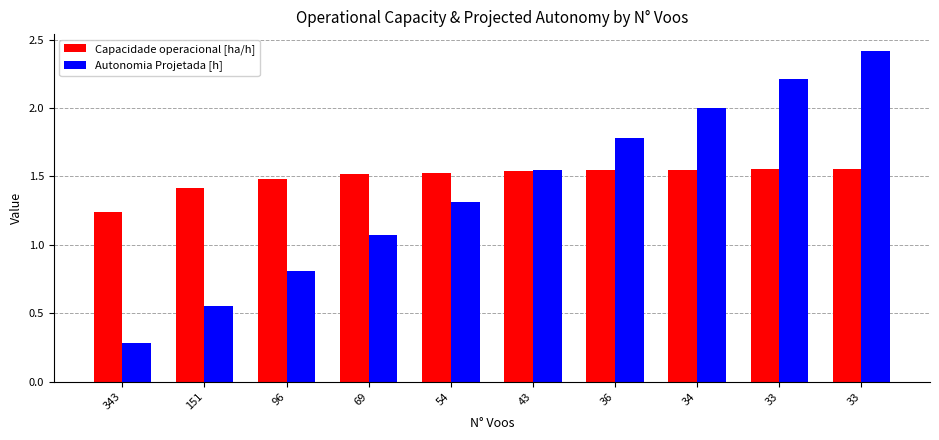

How many data points in Autonomia Projetada [h] are above 1?

7